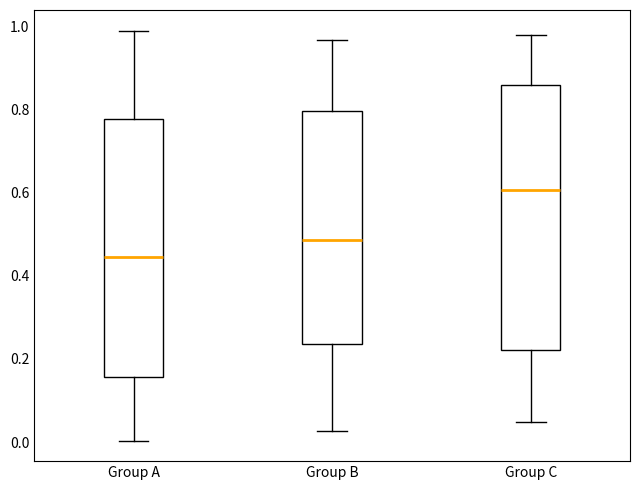

Reading left to right, transcribe this box plot: for each box, give where its median line is, the range the box spans, and where its two whiskers end, as read against the y-axis. The values are not printed on the chart, so give them approximately, as read against the axis.

Group A: median 0.44, box 0.16 to 0.78, whiskers 0.00 to 1.00
Group B: median 0.48, box 0.24 to 0.80, whiskers 0.02 to 0.96
Group C: median 0.60, box 0.22 to 0.86, whiskers 0.04 to 0.98